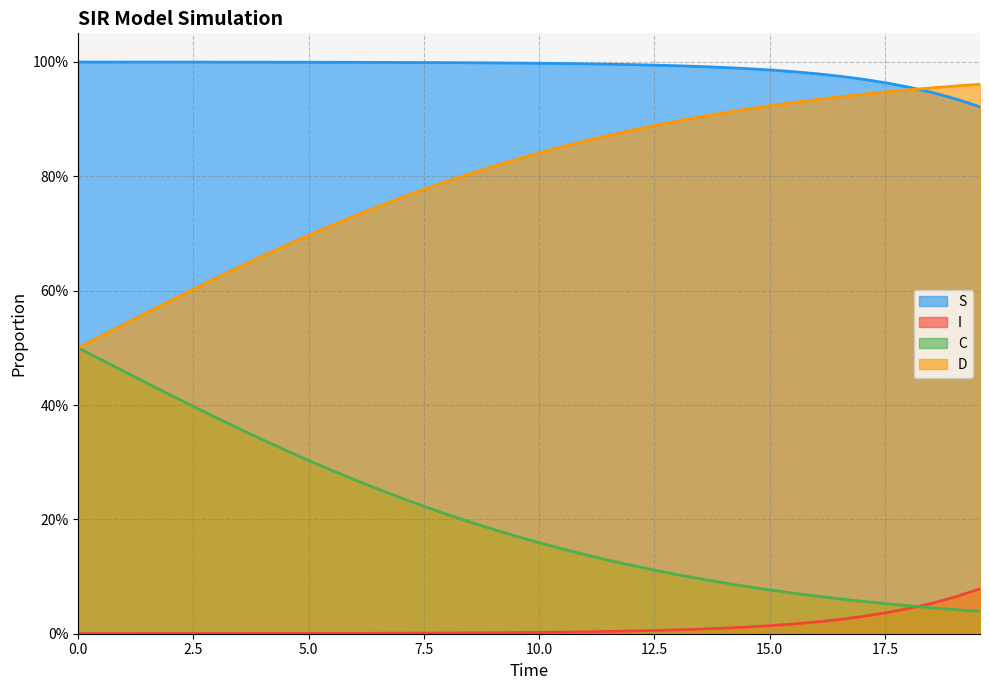

The I series shows 0.0 at 5.0. True or false?

False